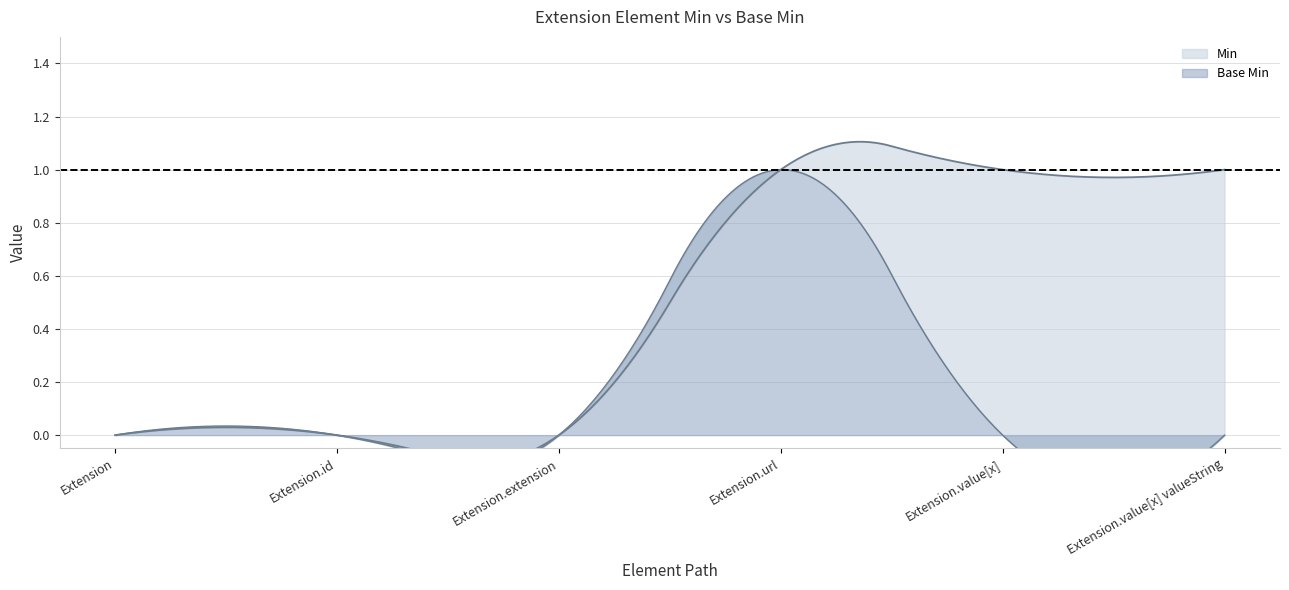

How many interior local peaks does the Base Min series have?

1